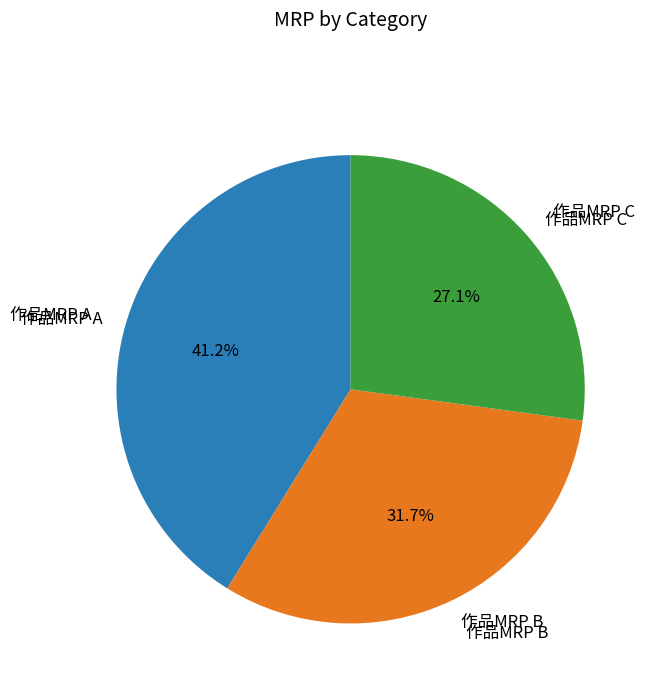

Is the sum of 作品MRP B and 作品MRP A greater than half?

Yes